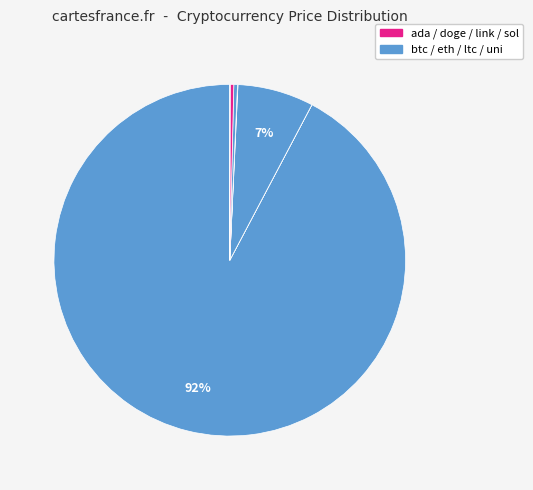

What is the smallest slice in the pie chart?

doge